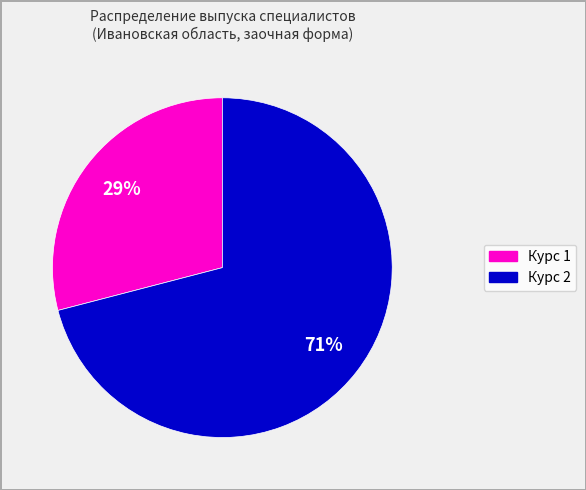

How many segments does this pie chart have?

2